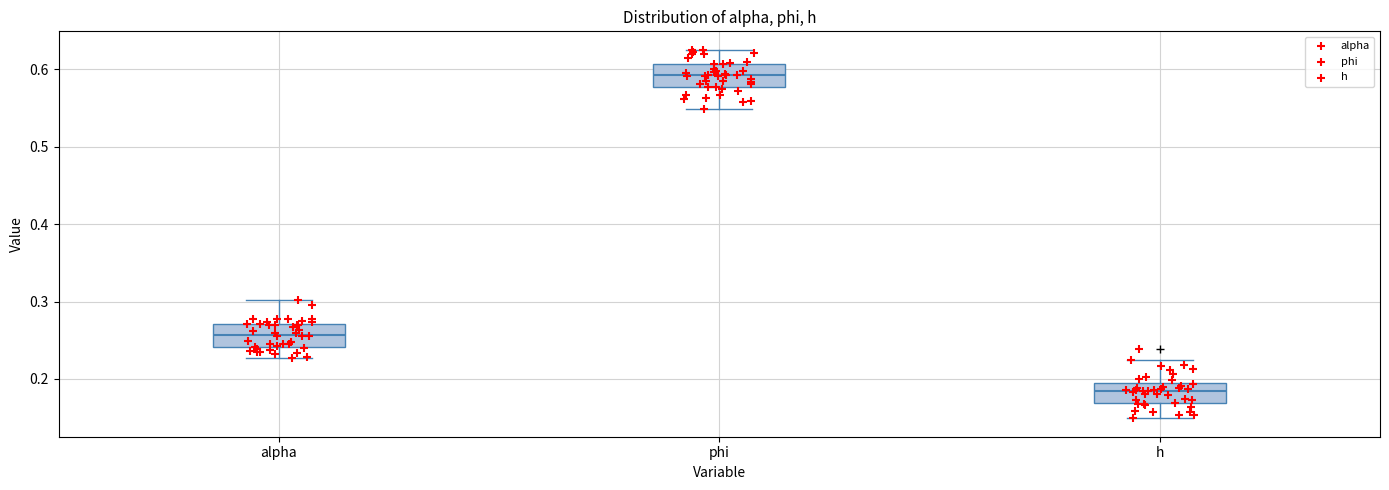

Where does the median line of the box for h sit on the y-axis? The values are not printed on the chart, so give them approximately, as read against the axis.

0.18